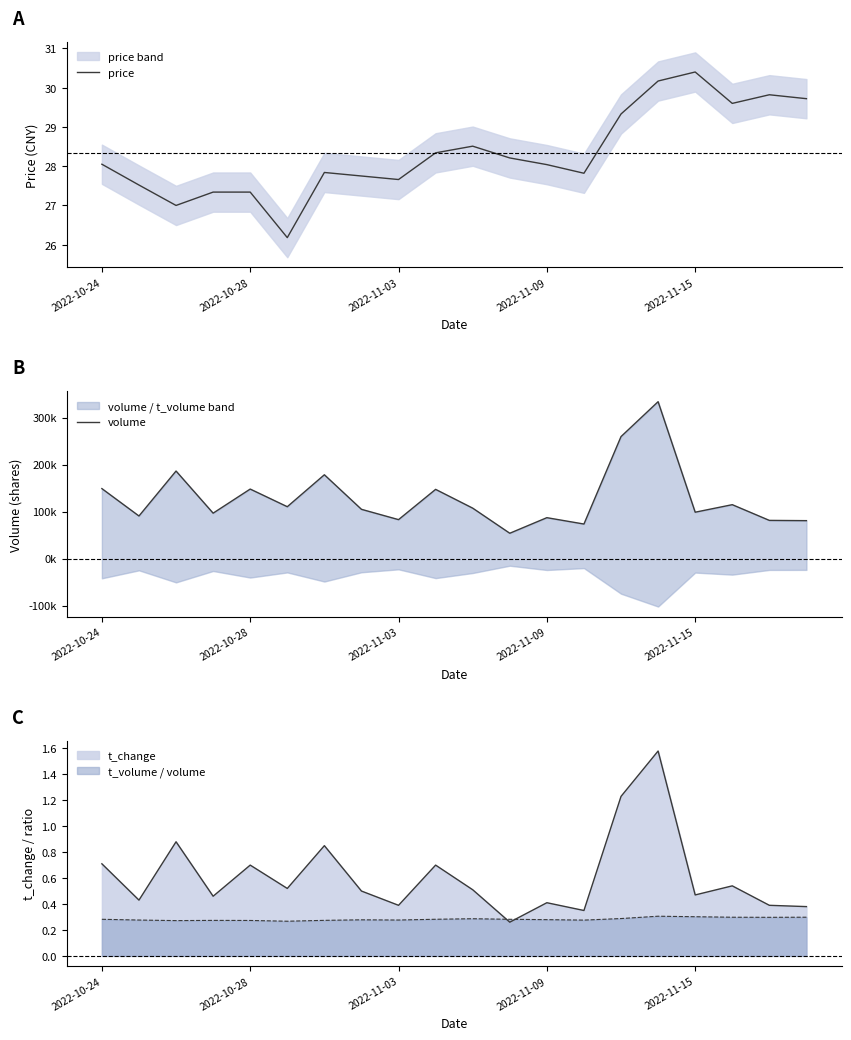

True or false: volume and price intersect in this chart.

False